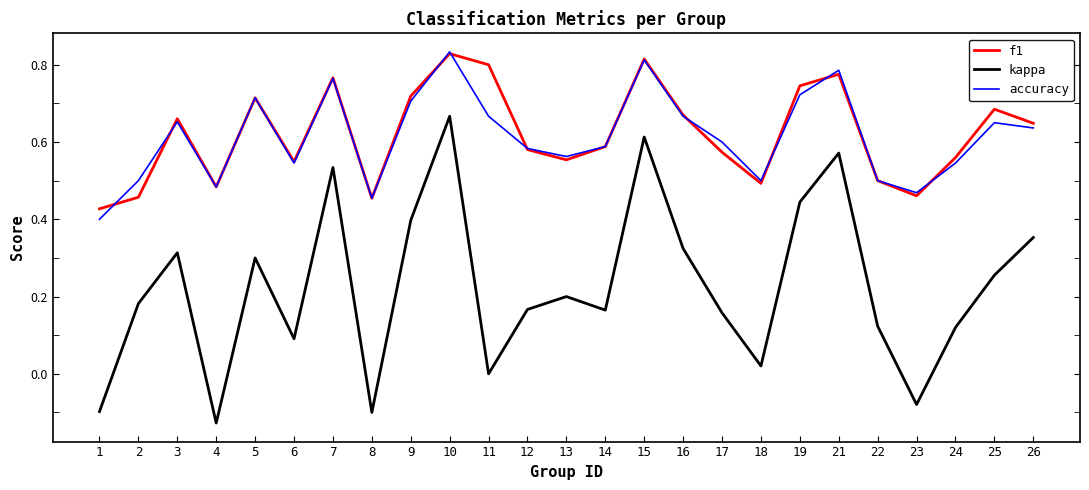

True or false: f1 has a value of 0.7 at 23.

False